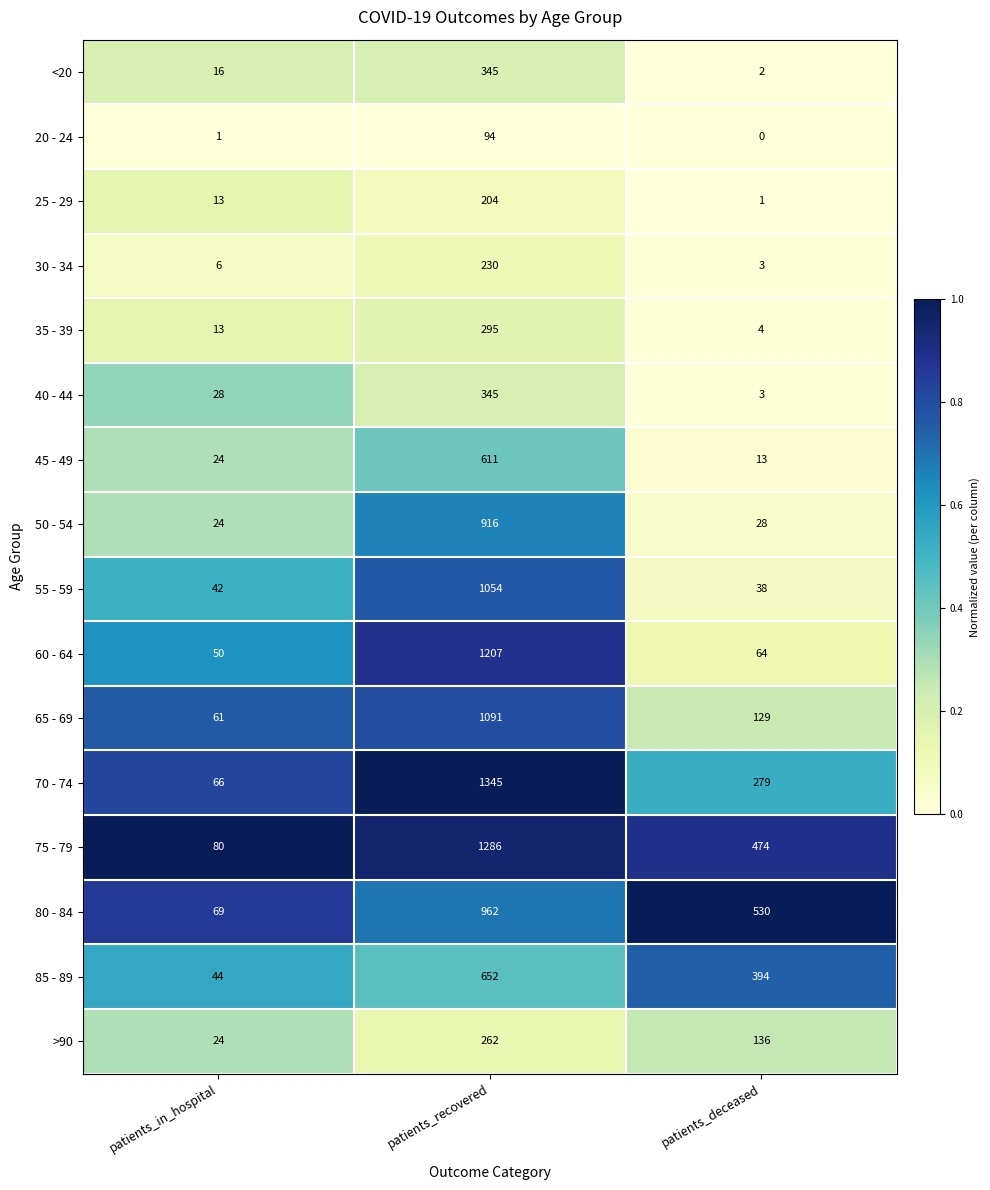

What is the difference between the second highest and minimum values in the 70 - 74 series?

213